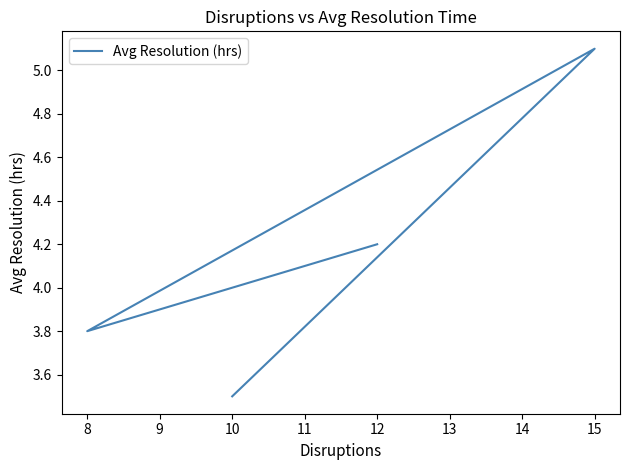

Which has a higher value, 10 or 8?

8